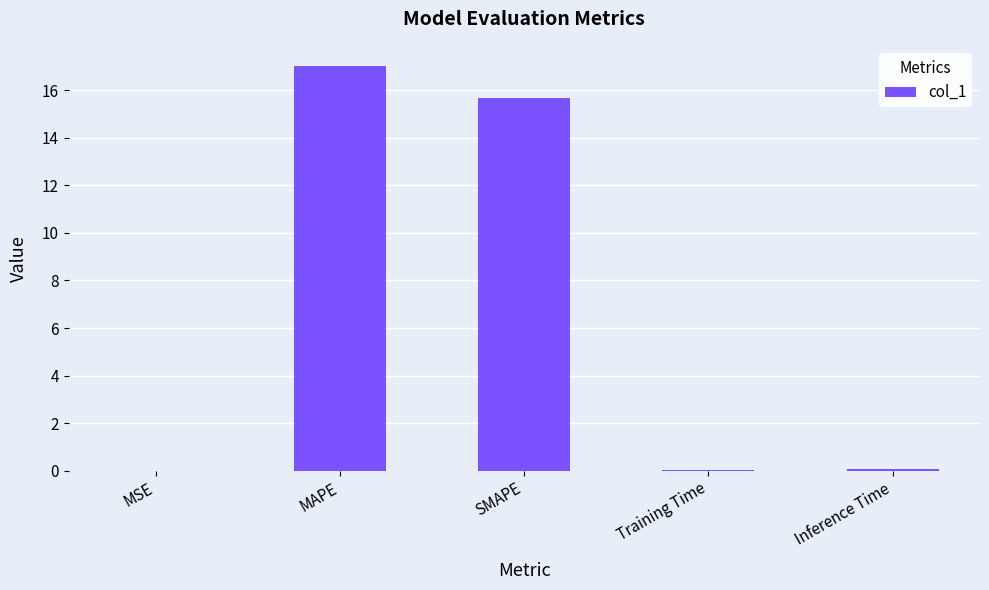

What is the approximate value at SMAPE?

15.7